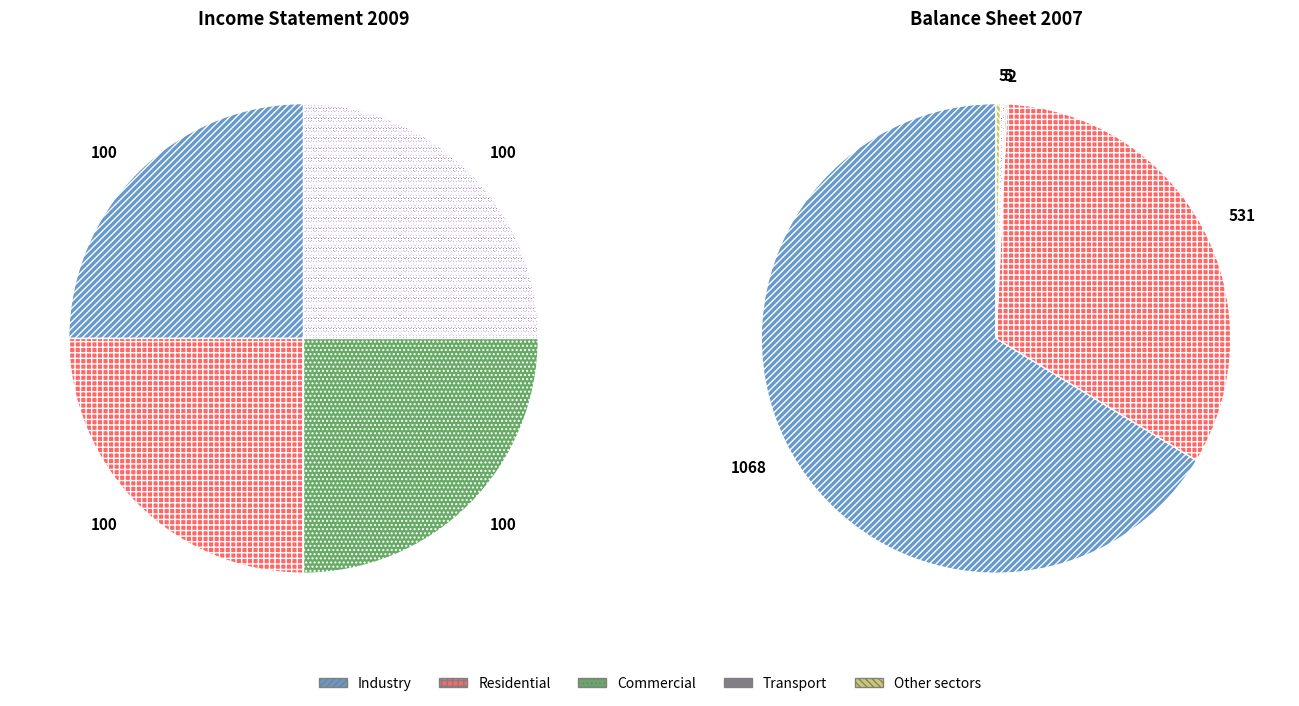

What is the spread (max minus min) of values at 2009-09-30?

100